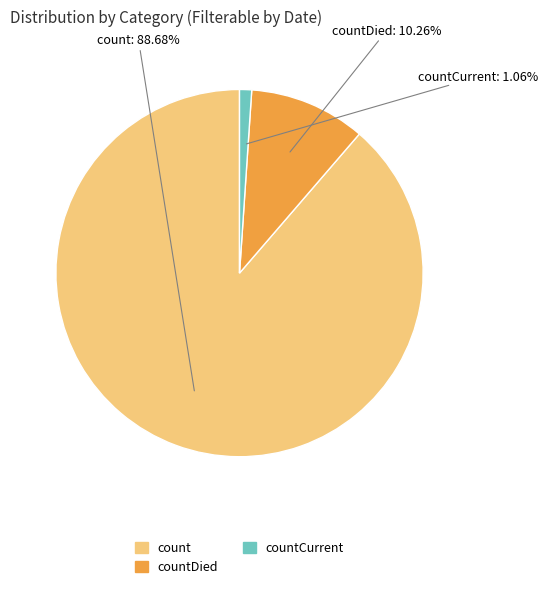

Does any single category account for the majority?

Yes